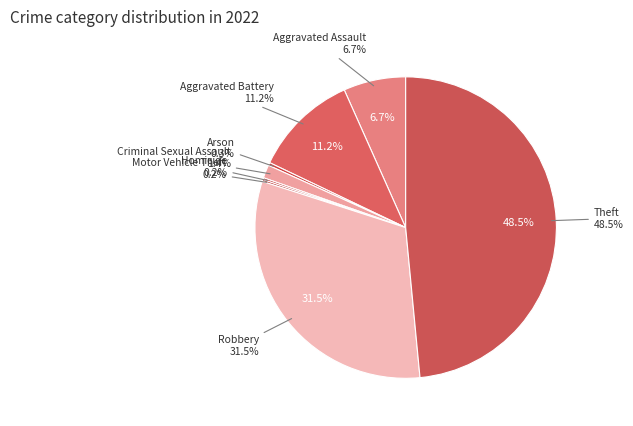

What is the total percentage of Robbery and Aggravated Assault?

38.2%